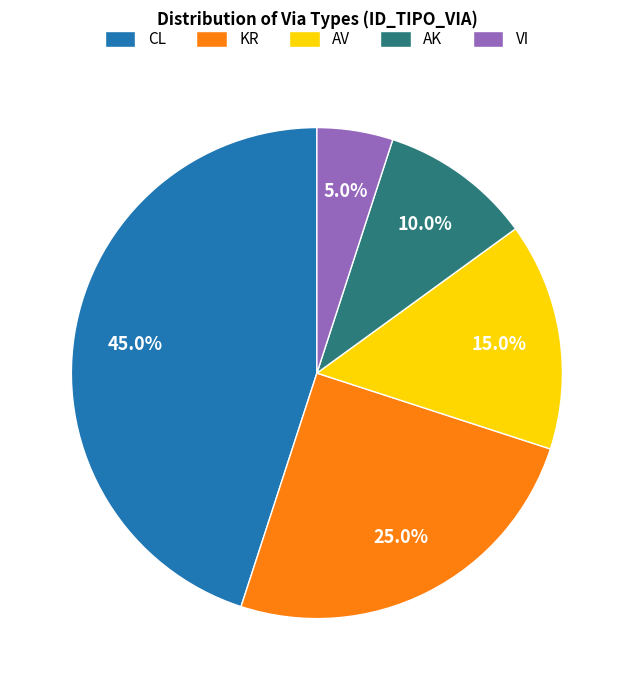

Approximately how many times larger is the value at AV compared to AK?

1.5